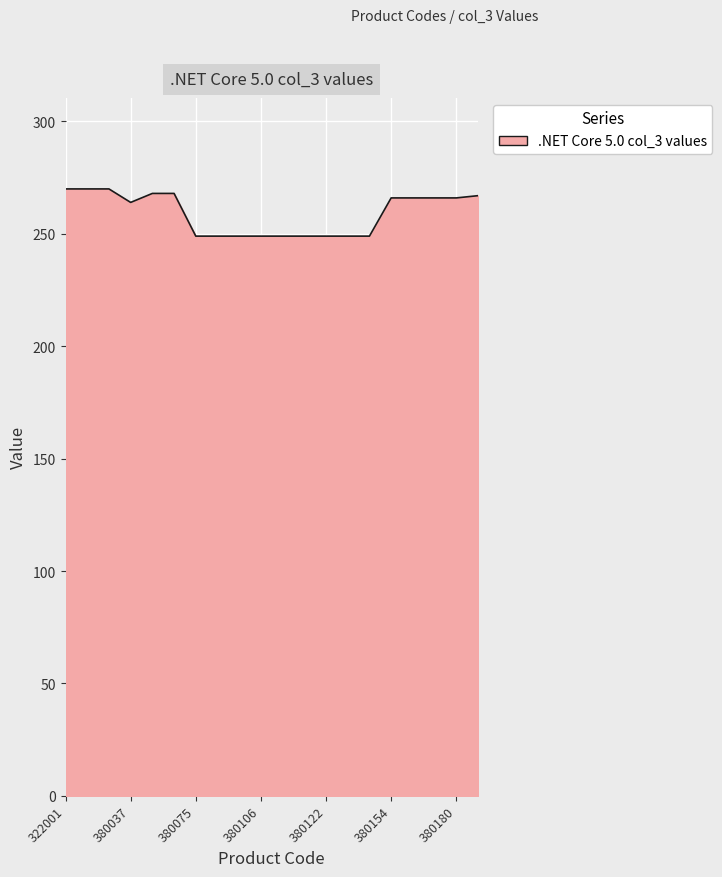

What is the difference between the maximum and minimum values?

21